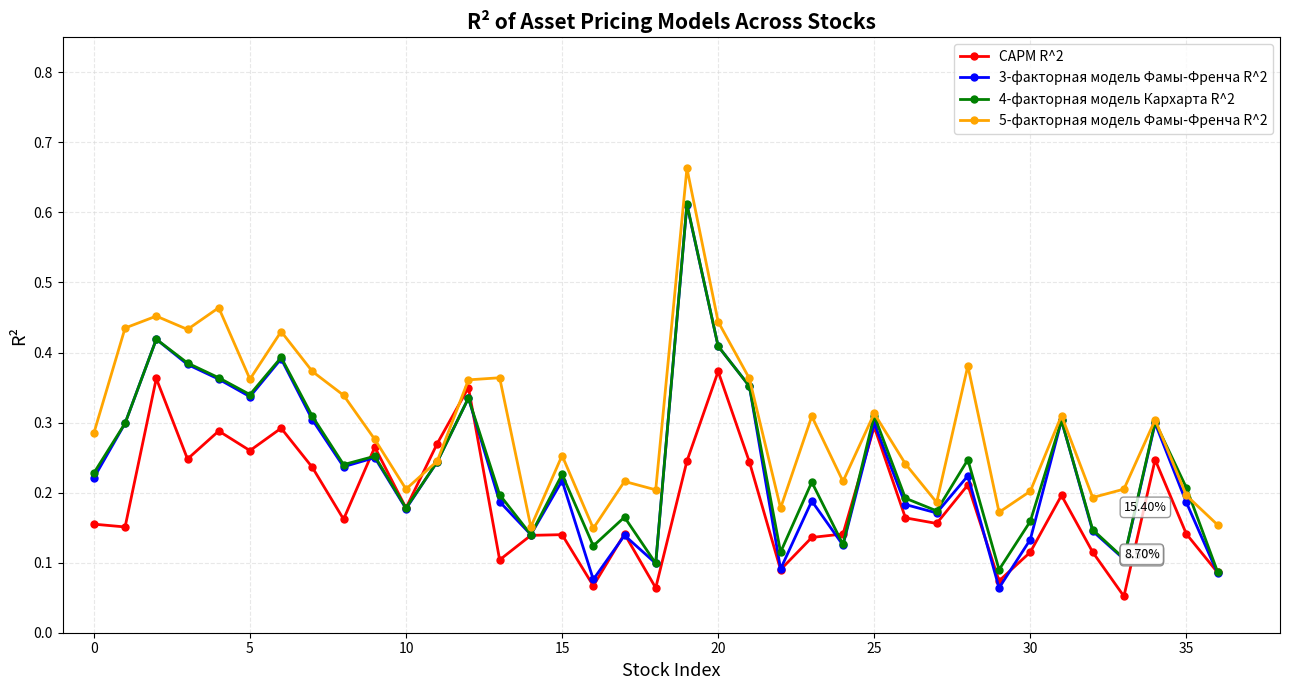

Which series has the largest total across all categories?

5-факторная модель Фамы-Френча R^2